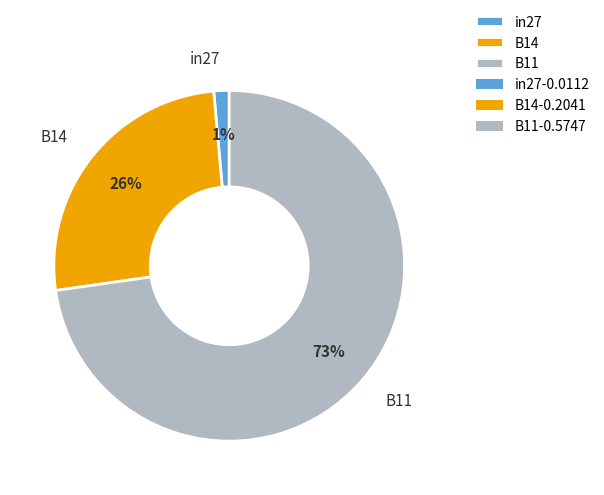

True or false: in27 accounts for 11% of the total.

False